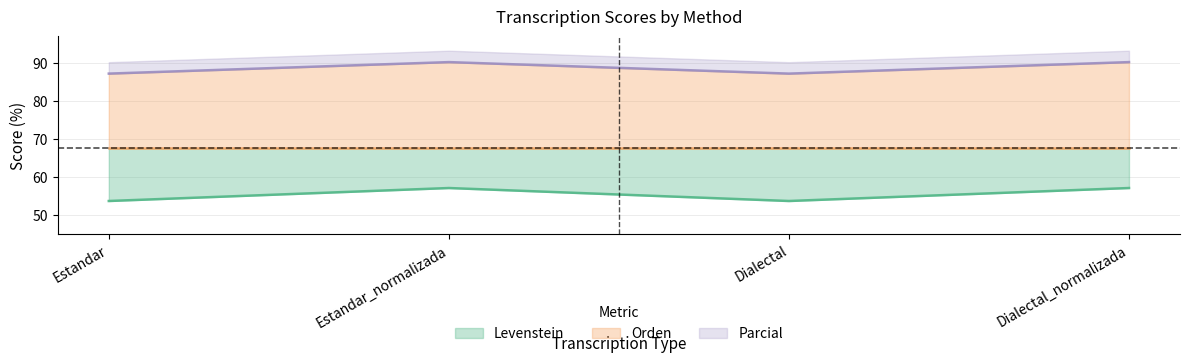

At which category does the chart reach its peak across all series?

Estandar_normalizada